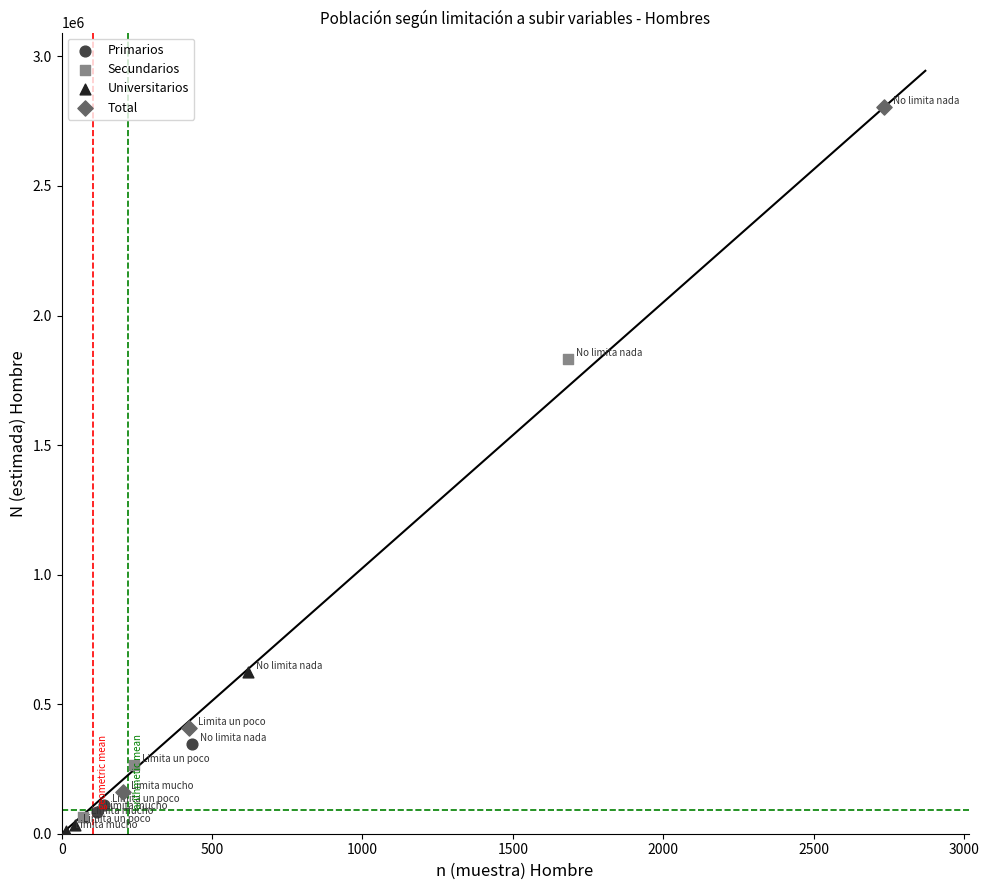

Which series has the widest spread of Y values?

Total